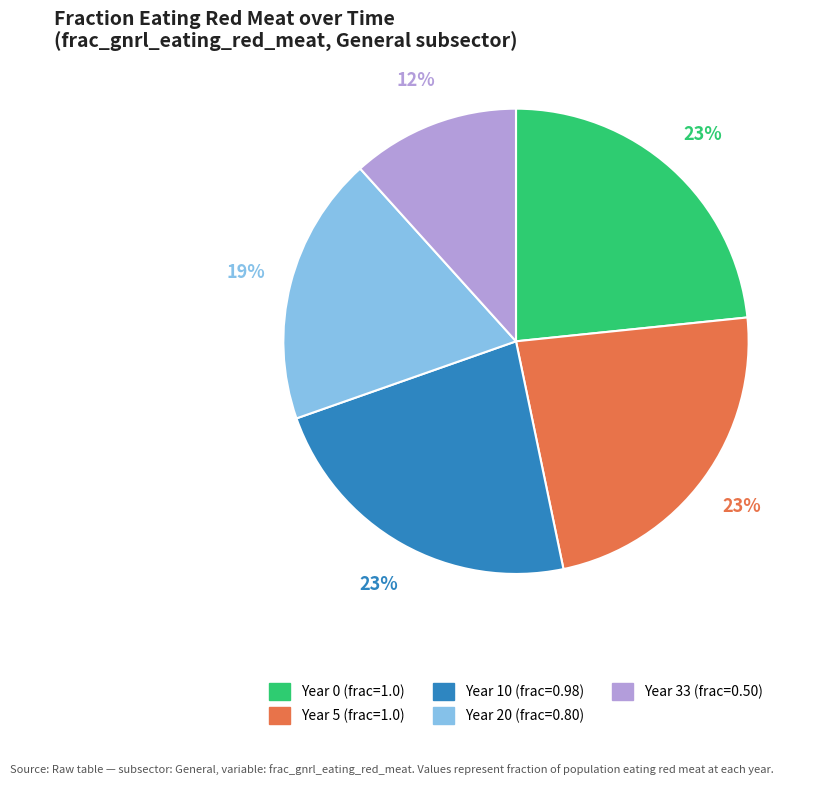

Does any single category account for the majority?

No